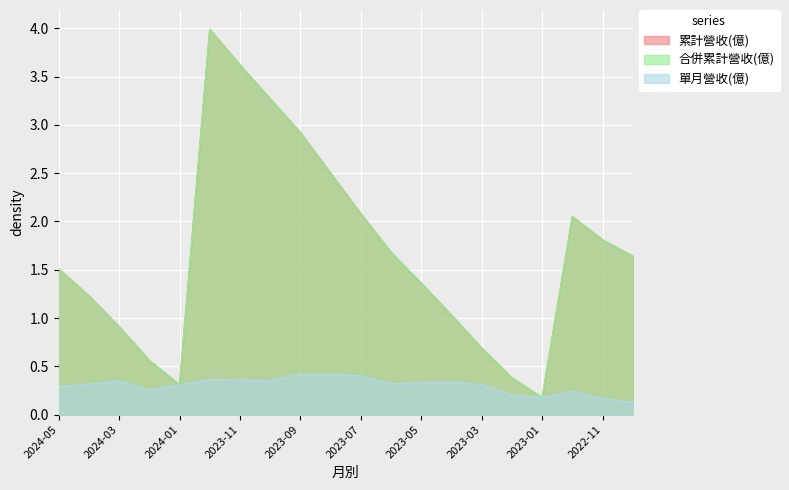

At 2023-01, list the series in order from largest to smallest.

累計營收(億), 合併累計營收(億), 單月營收(億)